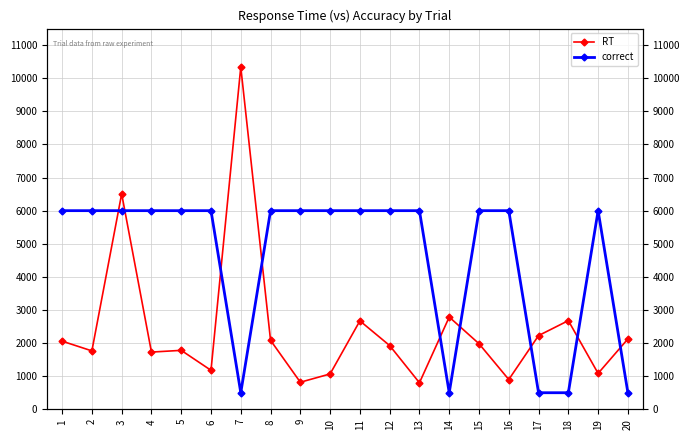

Which category has the highest value in the RT series?

7